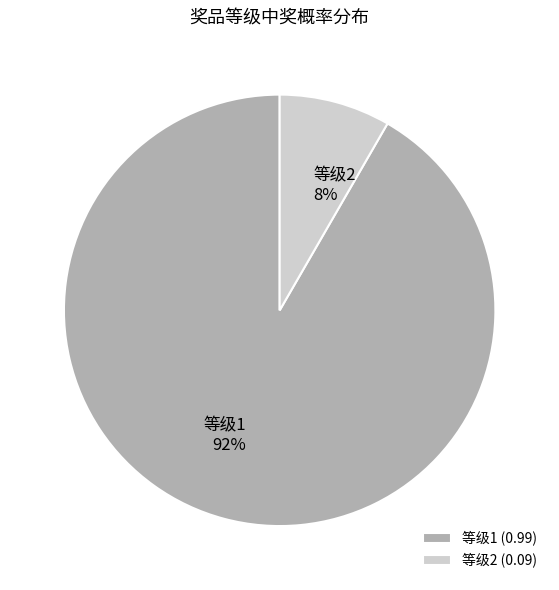

Does any single category account for the majority?

Yes